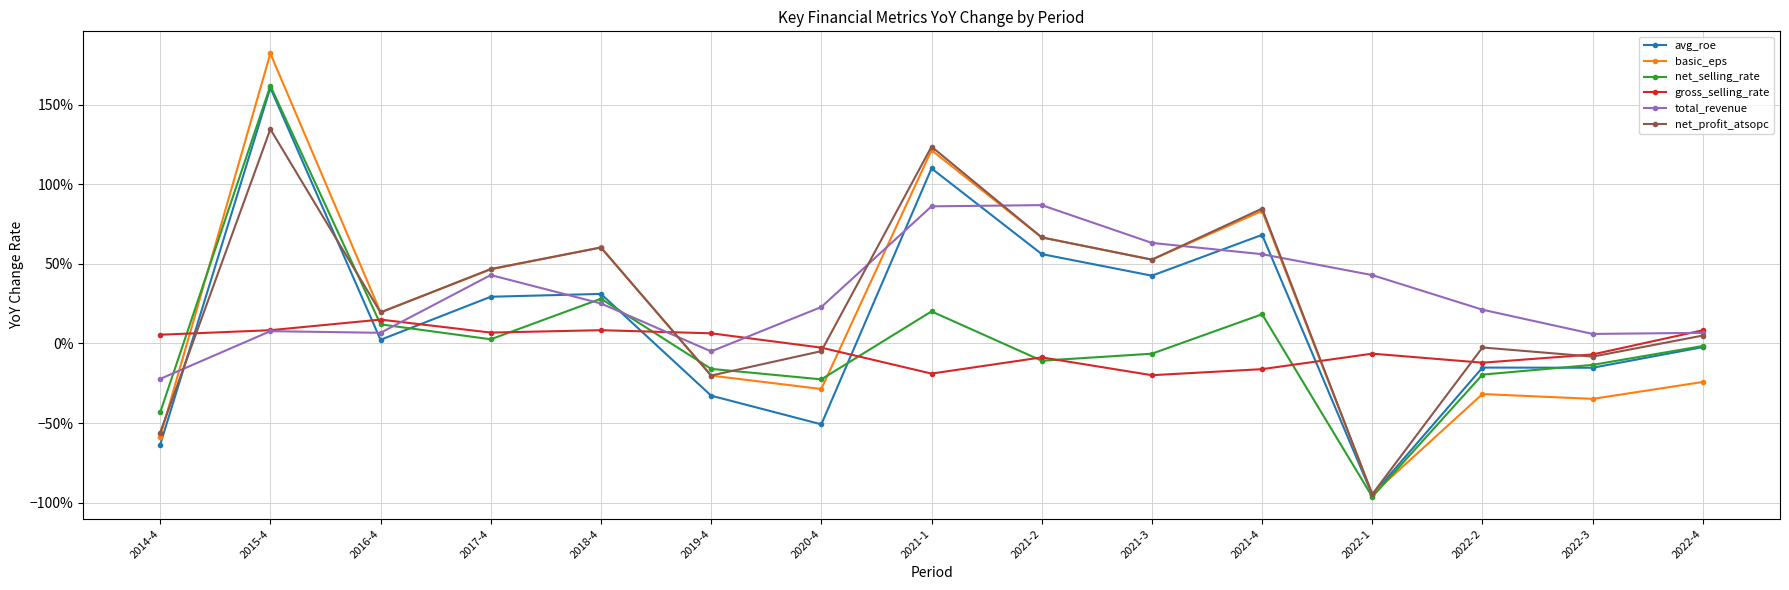

What is the sum of all net_selling_rate values?

0.1